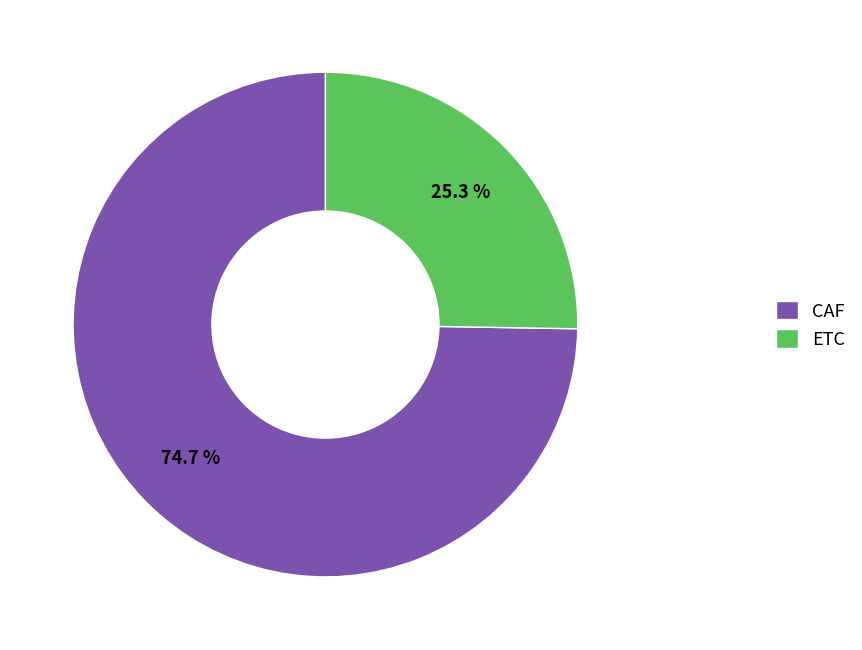

Does any single category account for the majority?

Yes